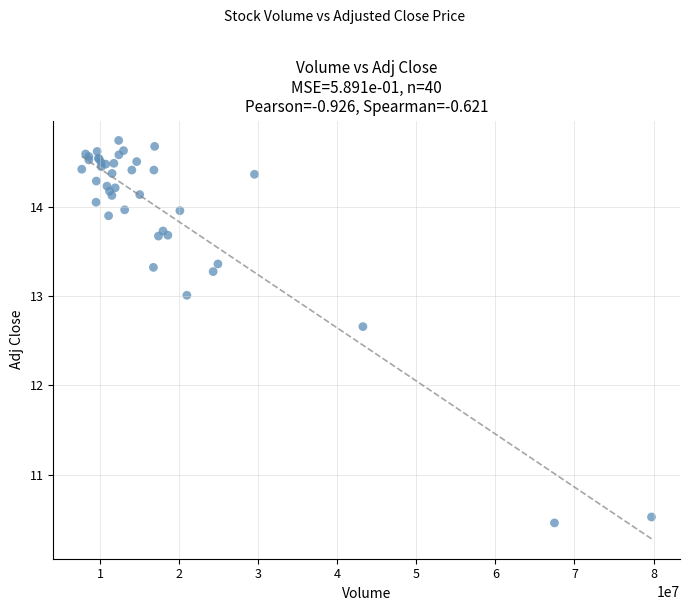

What Y value in the scatter plot is closest to 12?

12.7